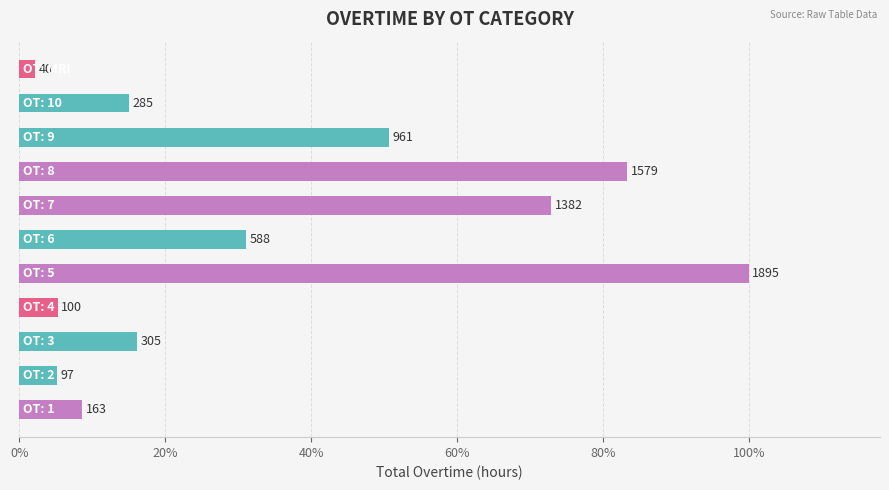

How many bars are there in total?

11